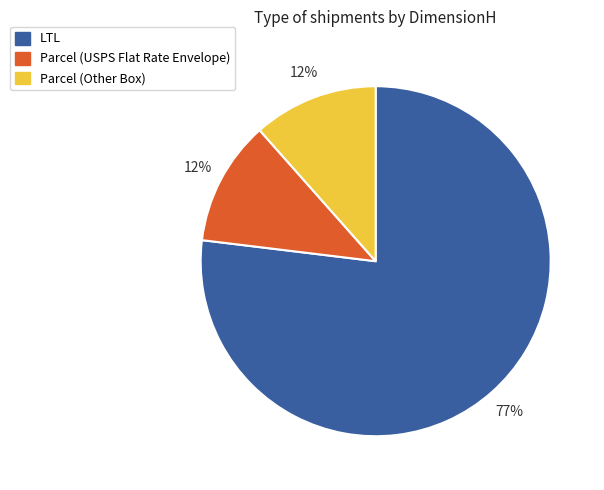

To the nearest percent, what is the average slice percentage?

33%